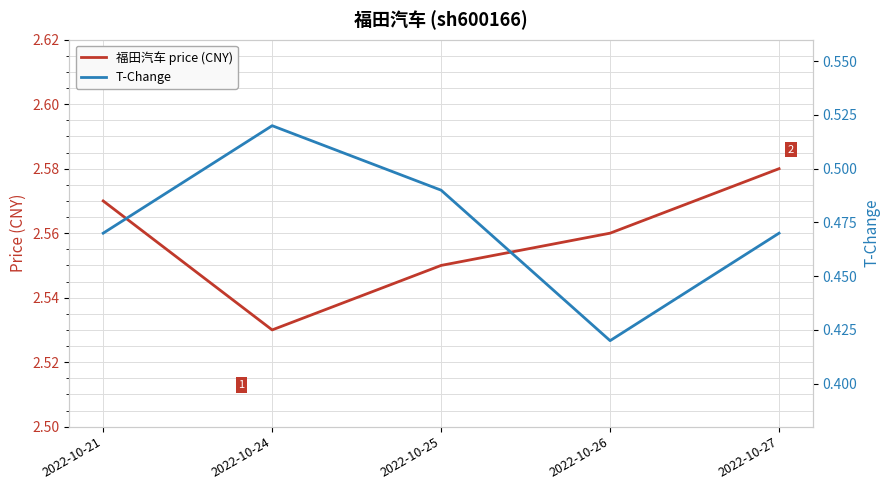

What is the value of the 福田汽车 price (CNY) point at the 1st from the left?

2.6